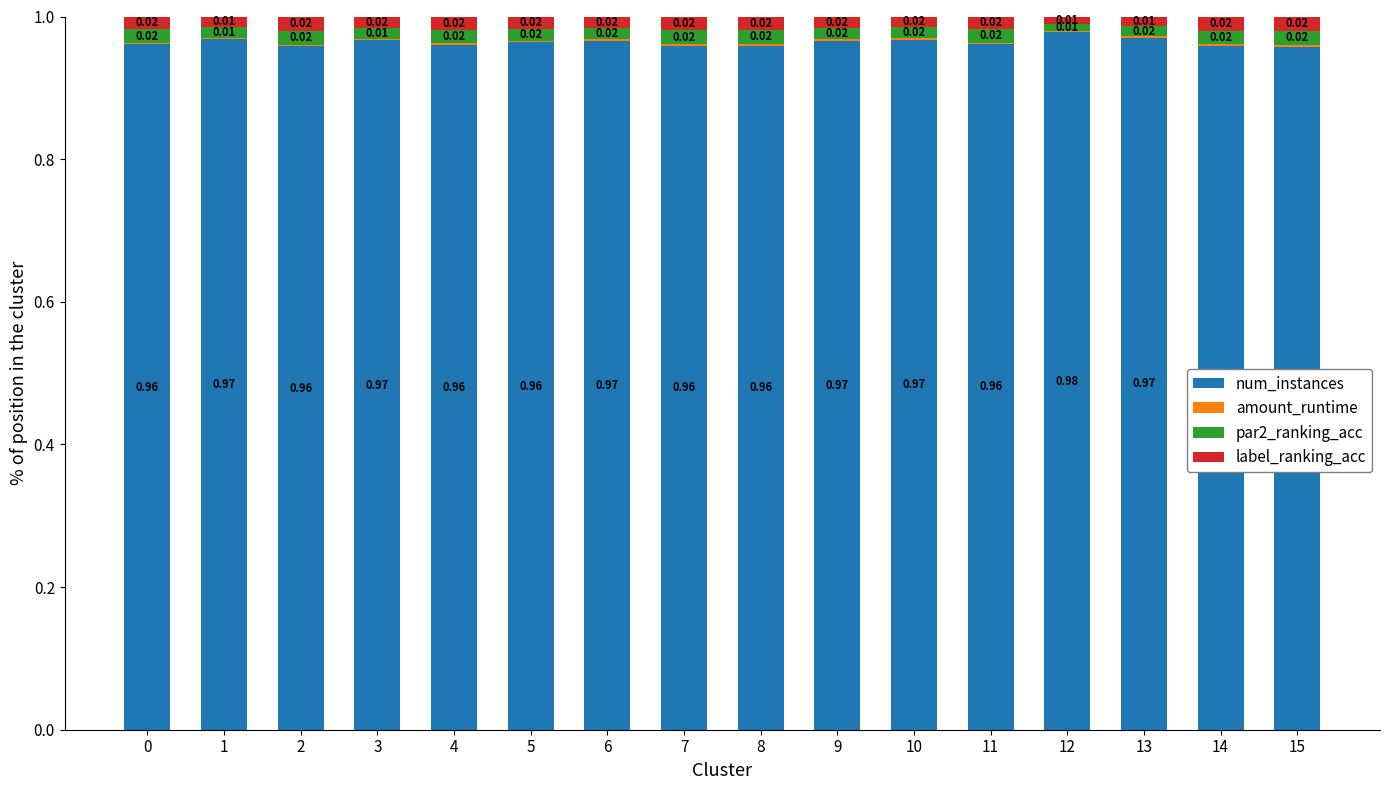

Are the bars grouped side by side (vs. stacked)?

No